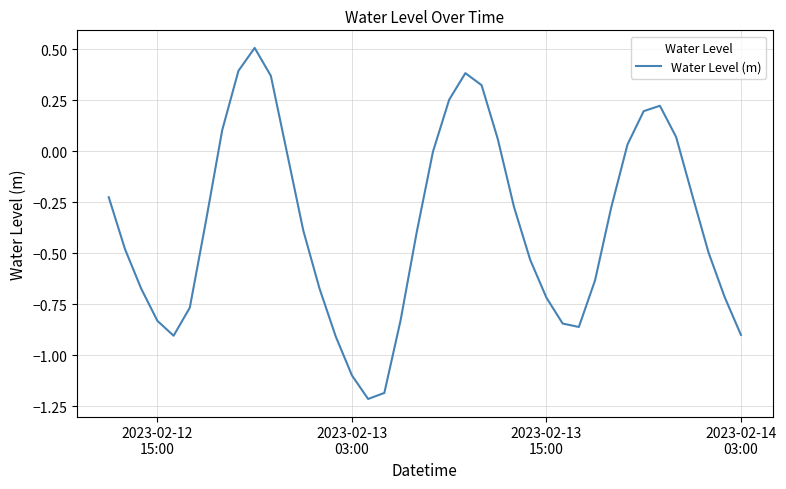

What is the difference between the maximum and minimum values?

1.7